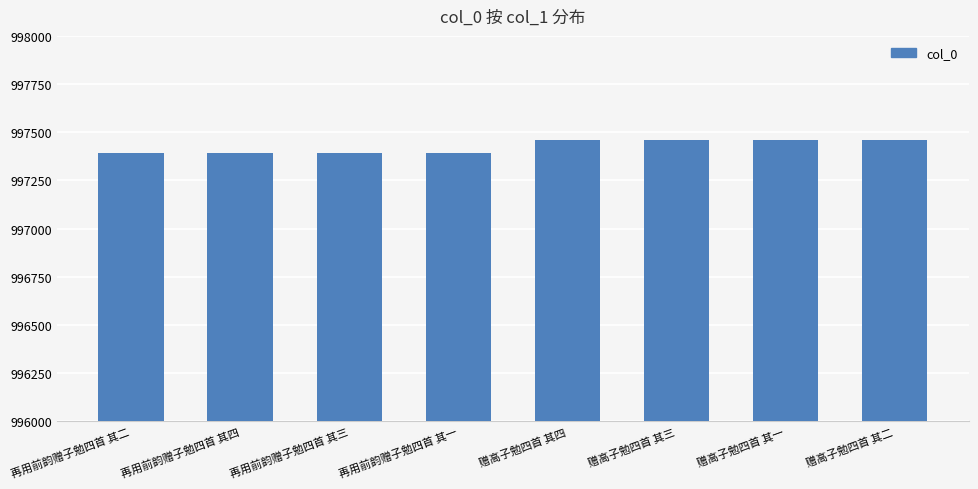

What position from the right is 赠高子勉四首 其四?

4